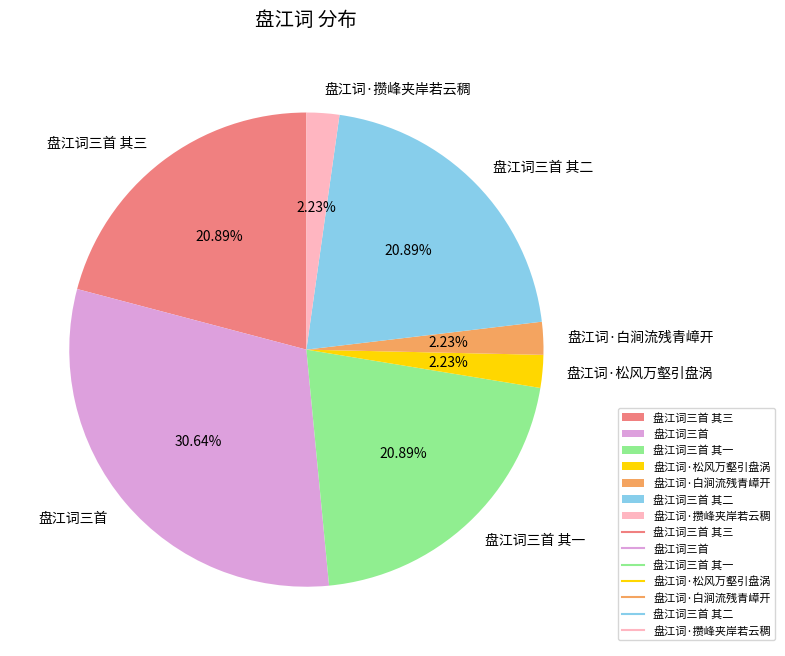

Is there a majority slice in this chart?

No